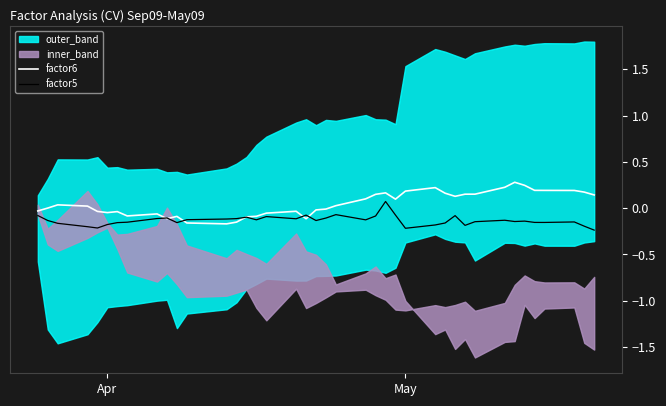

How many values in the factor6 series exceed 0?

22